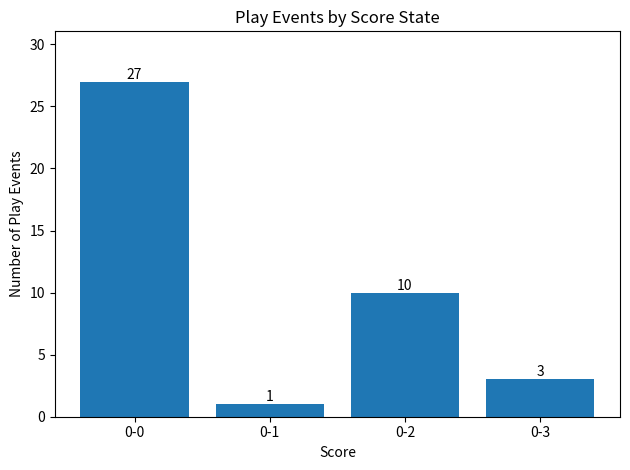

What is the average value?

10